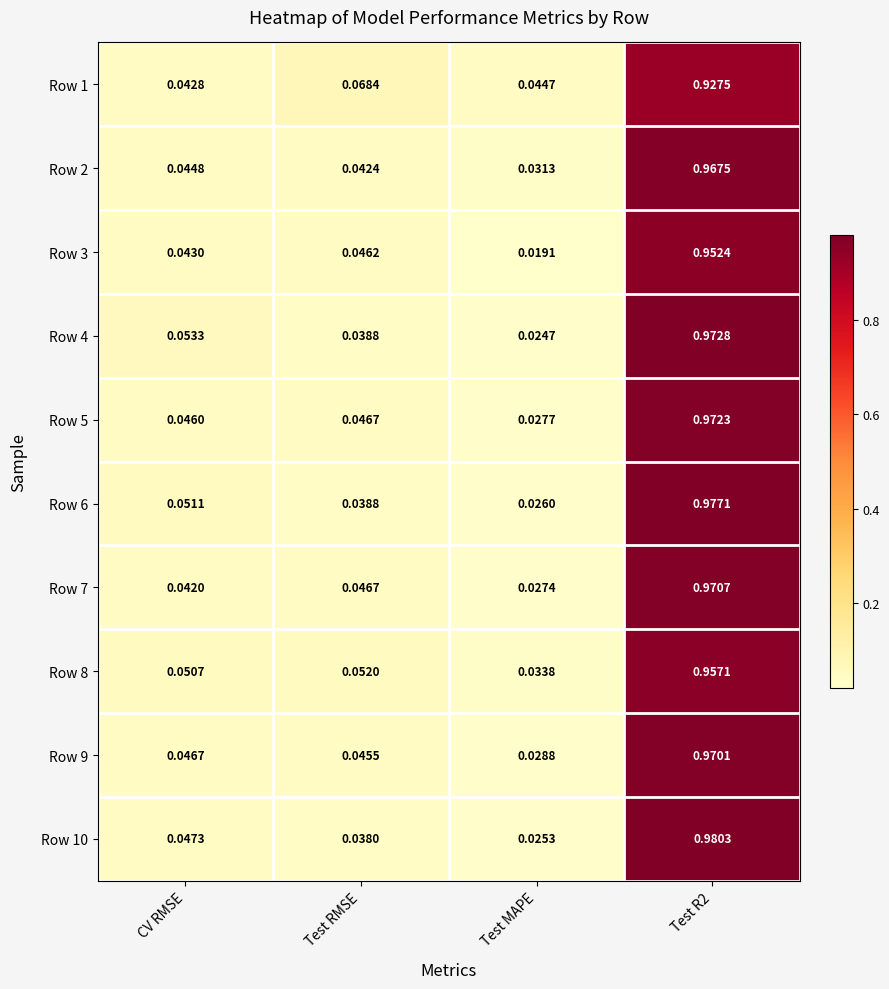

At which label is Row 9 closest to 0?

Test MAPE